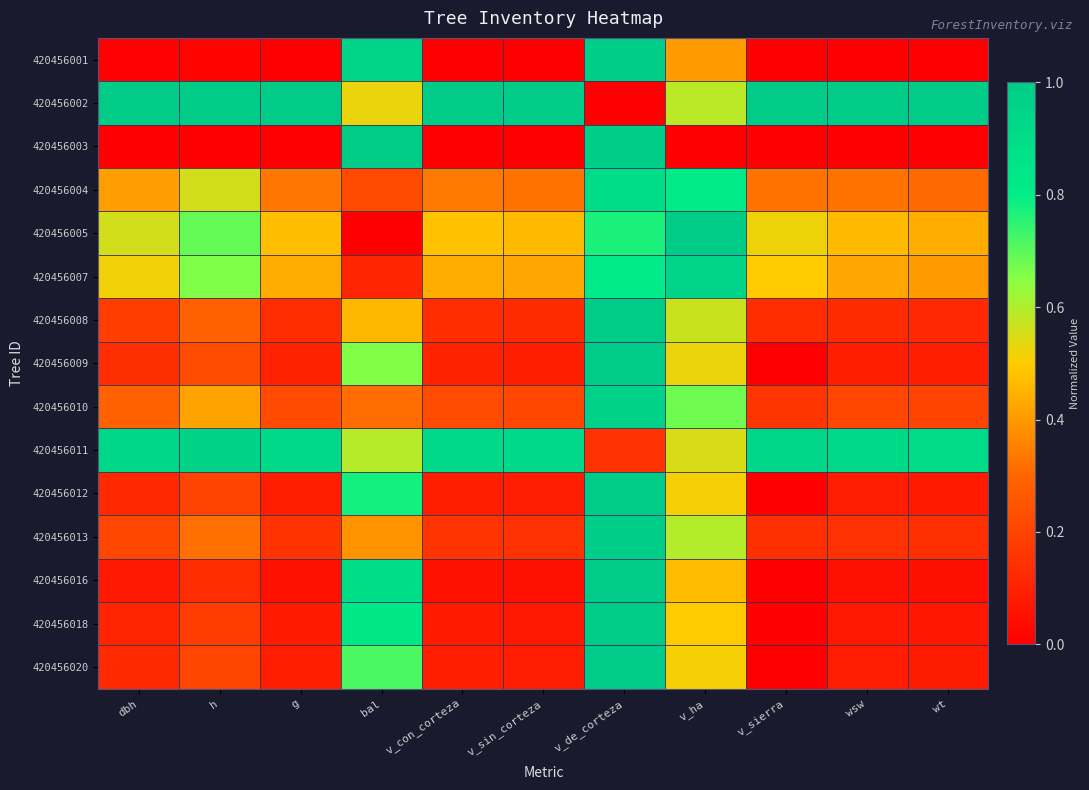

List the series in order of their peak value, lowest first.

420456004, 420456007, 420456011, 420456010, 420456013, 420456001, 420456008, 420456009, 420456016, 420456012, 420456020, 420456002, 420456003, 420456005, 420456018